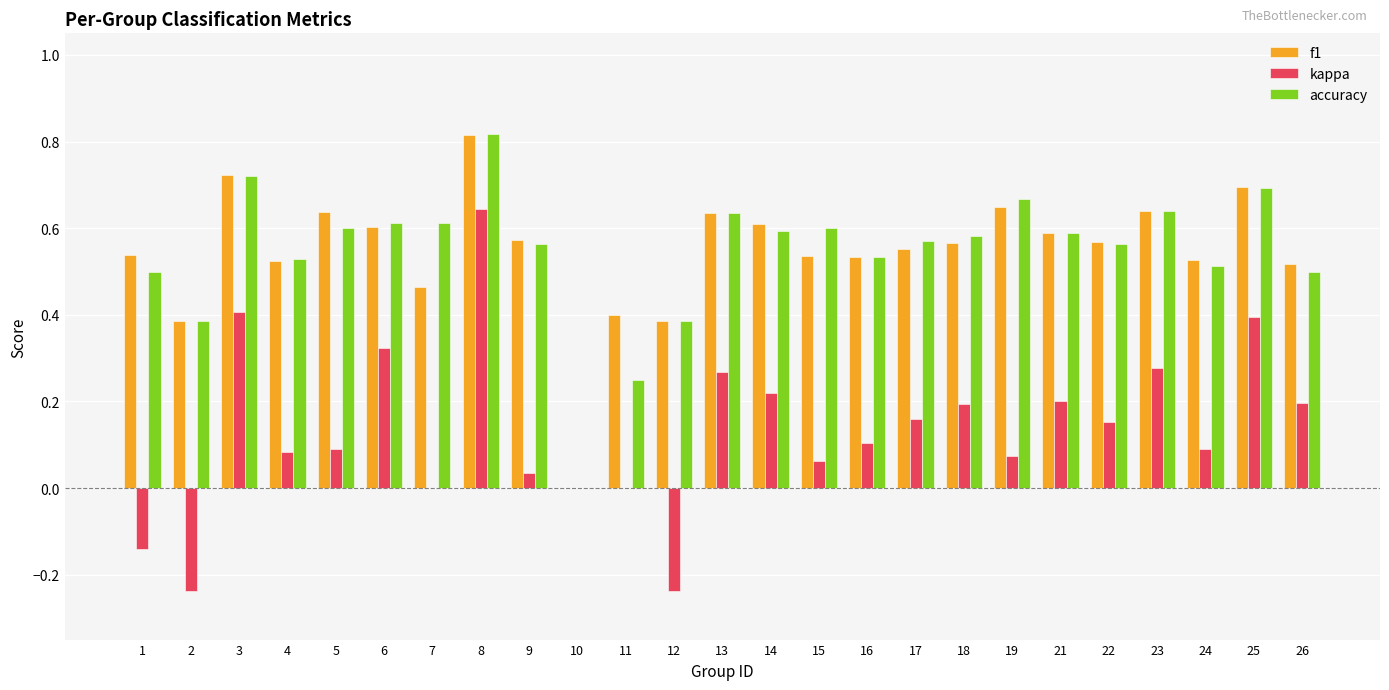

Which category has the highest value in the kappa series?

8